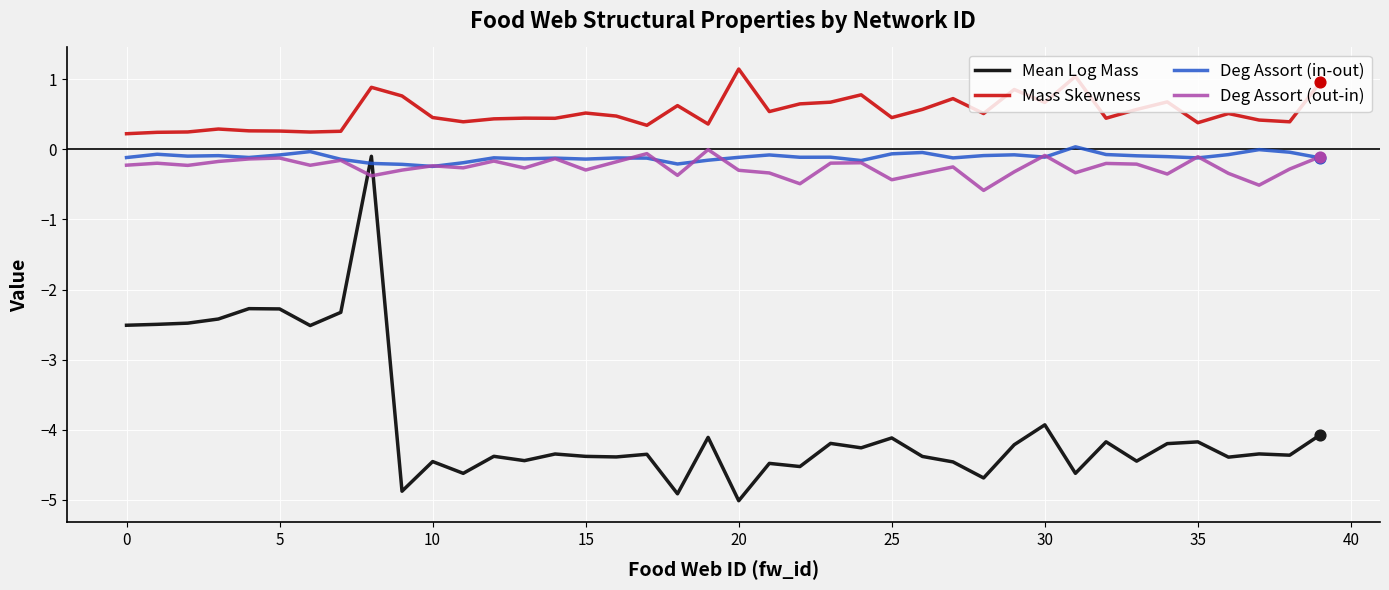

Which series has the largest range (max minus min)?

Mean Log Mass